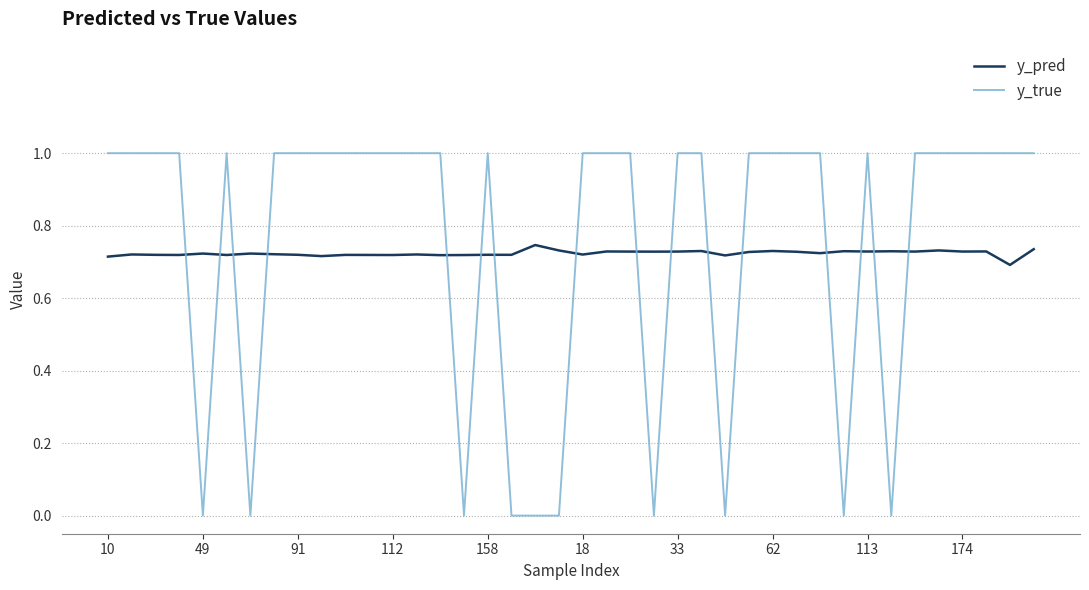

List the series in order of their peak value, lowest first.

y_pred, y_true